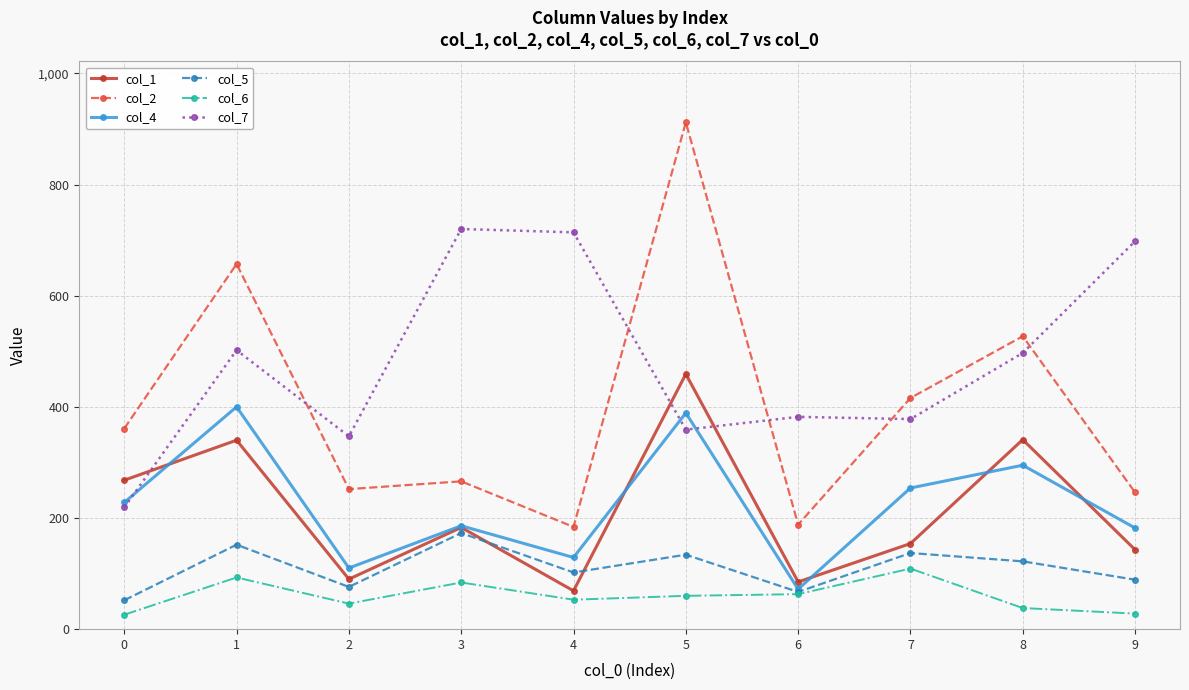

What is the minimum value shown in the chart?

26